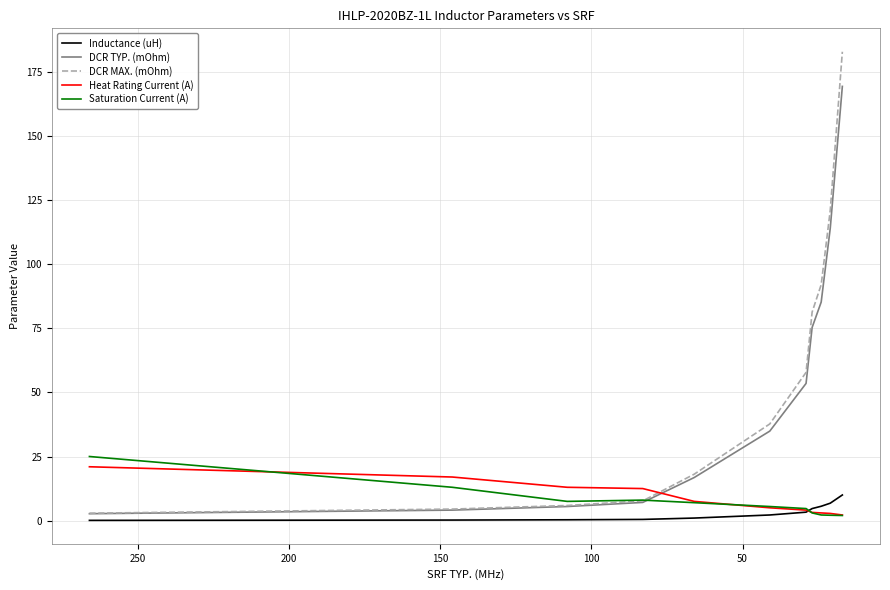

How many values in the Heat Rating Current (A) series exceed 5?

5